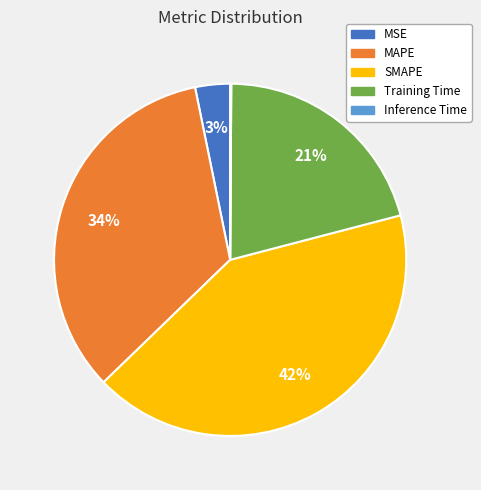

Is it true that Training Time is 21% of the pie?

True